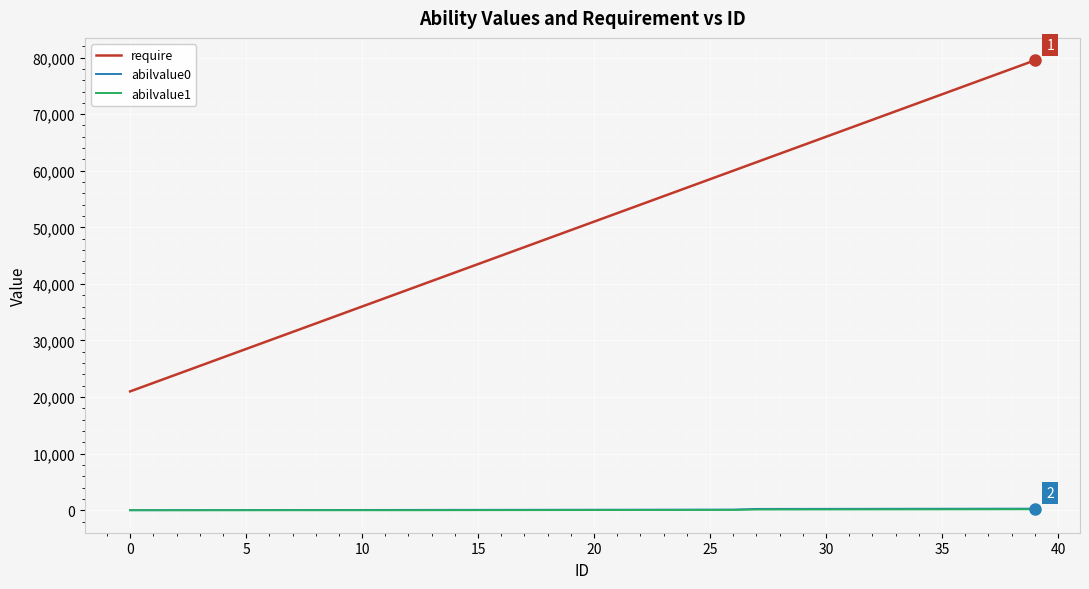

What are all the series names shown in the legend?

require, abilvalue0, abilvalue1